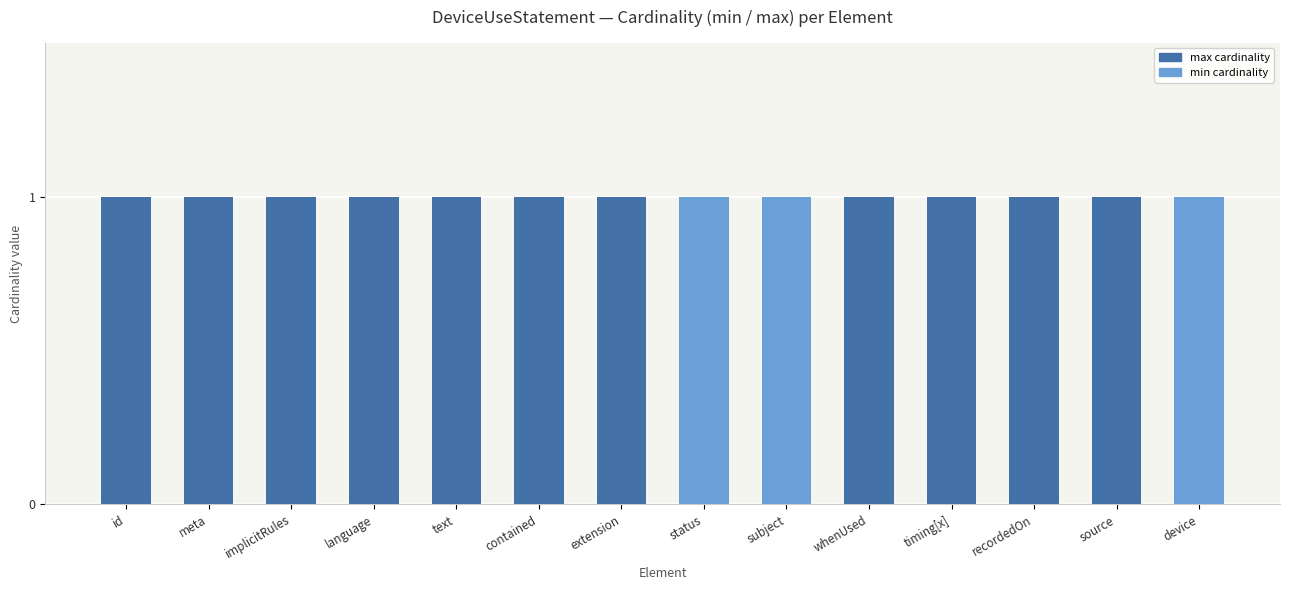

What is the total value across all series at implicitRules?

1